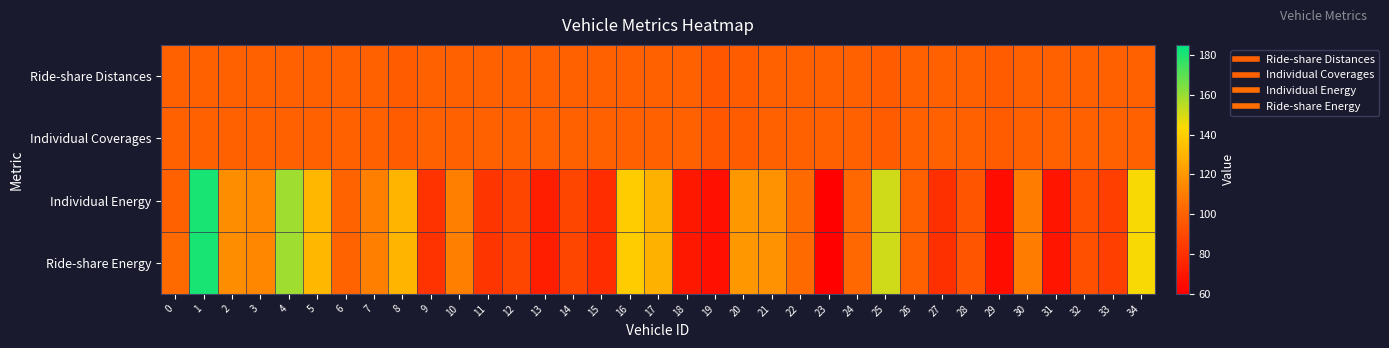

What is the spread (max minus min) of values at 8?

32